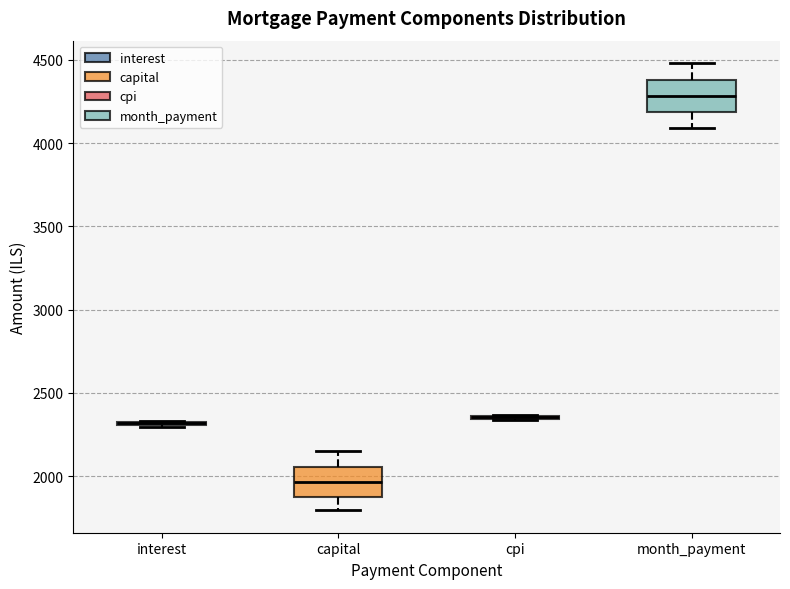

Reading left to right, read every box against the y-axis: the position of its median line, the range the box covers, and the ends of its whiskers. The values are not printed on the chart, so give them approximately, as read against the axis.

interest: box collapsed to a line at 2300, whiskers 2300 to 2350
capital: median 1950, box 1900 to 2050, whiskers 1800 to 2150
cpi: box collapsed to a line at 2350, whiskers 2350 to 2350
month_payment: median 4300, box 4200 to 4400, whiskers 4100 to 4500